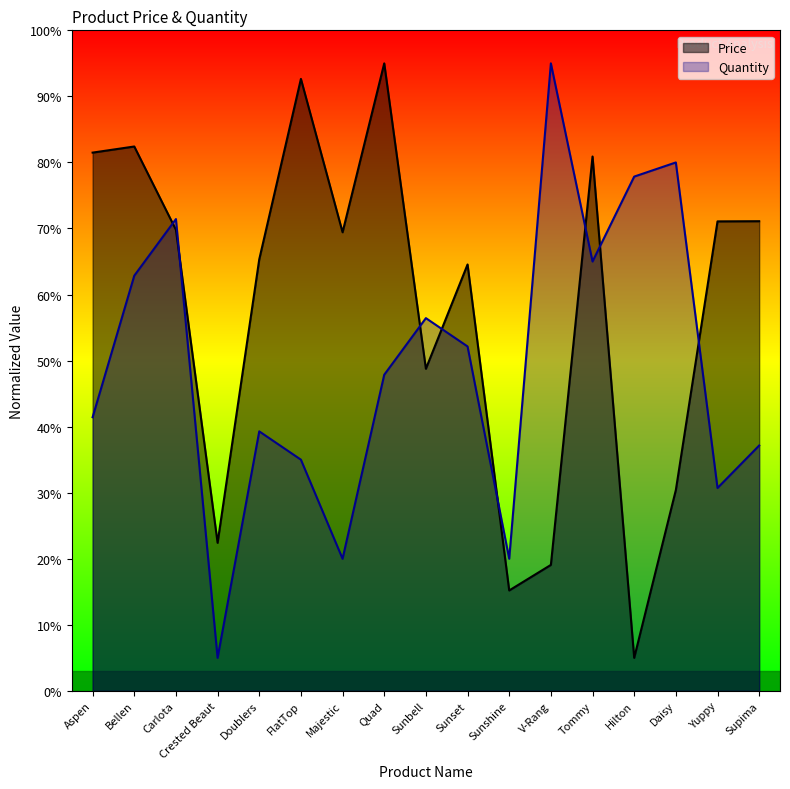

What value does the Quantity series have at Aspen?

41.4